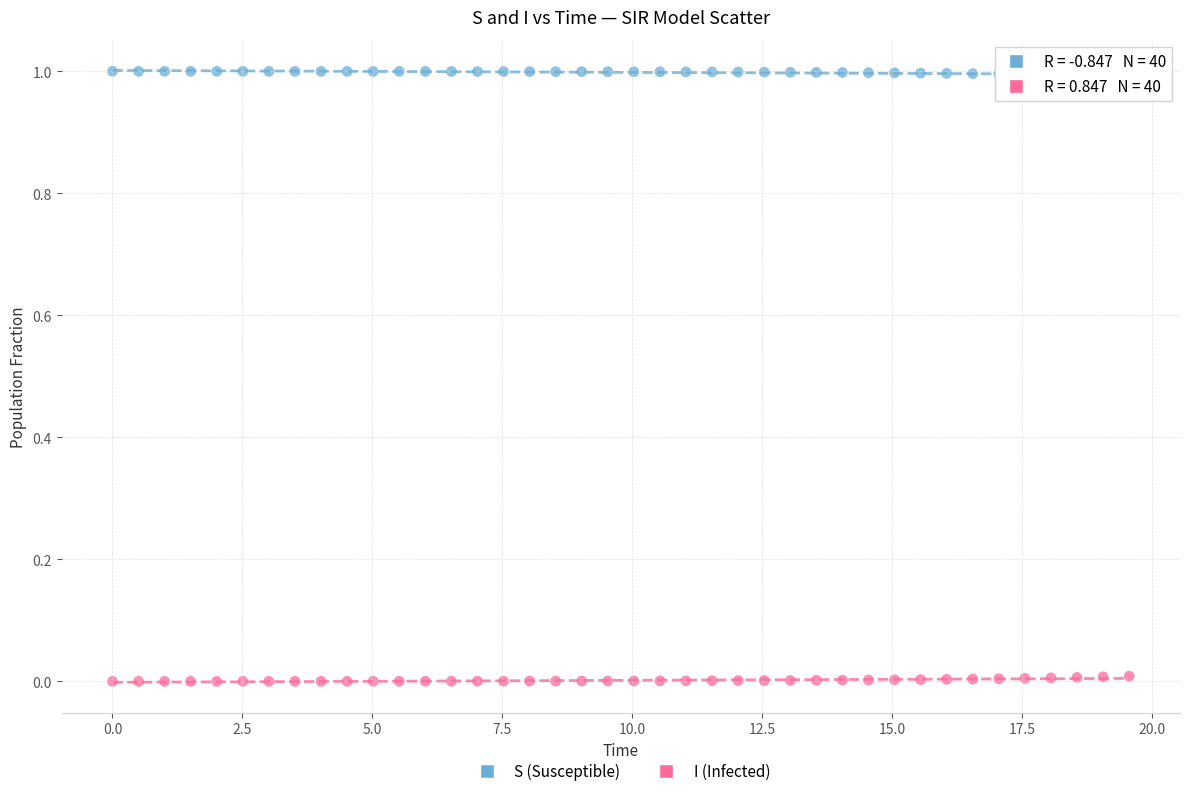

Across all data points, what is the range of X values (max minus min)?

19.6